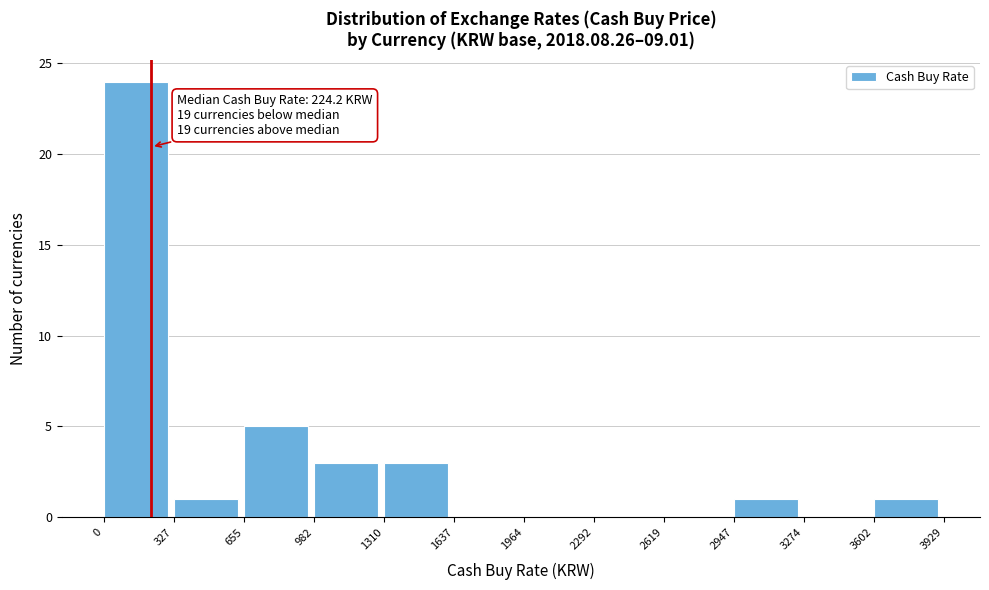

Which range on the x-axis has the tallest bar?

0 to 327